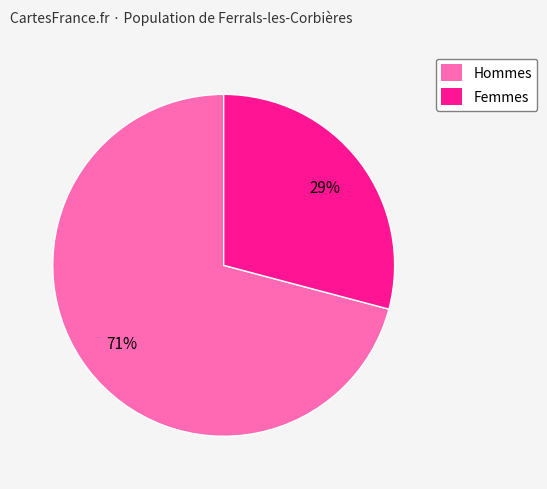

To the nearest percent, what is the average slice percentage?

50%